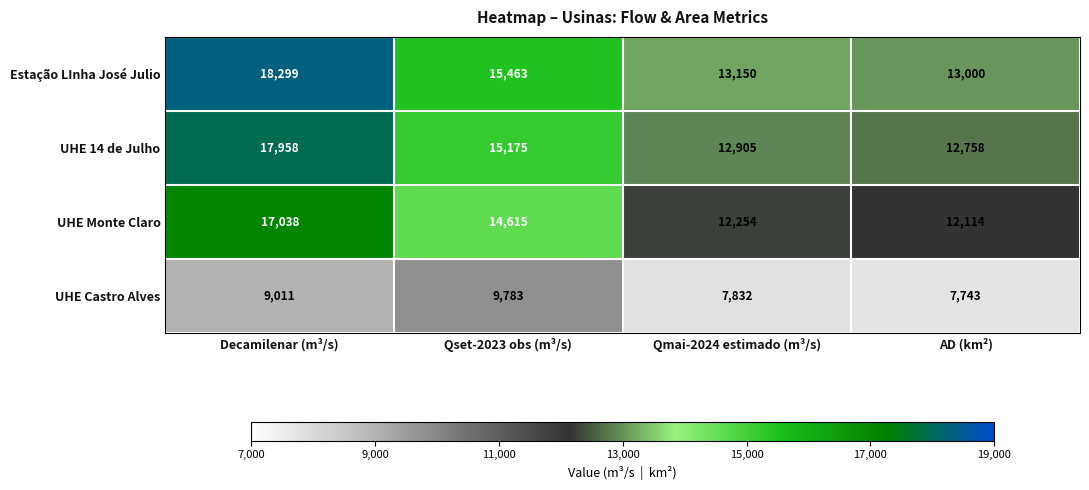

At which category is the sum across all series the highest?

Decamilenar (m³/s)